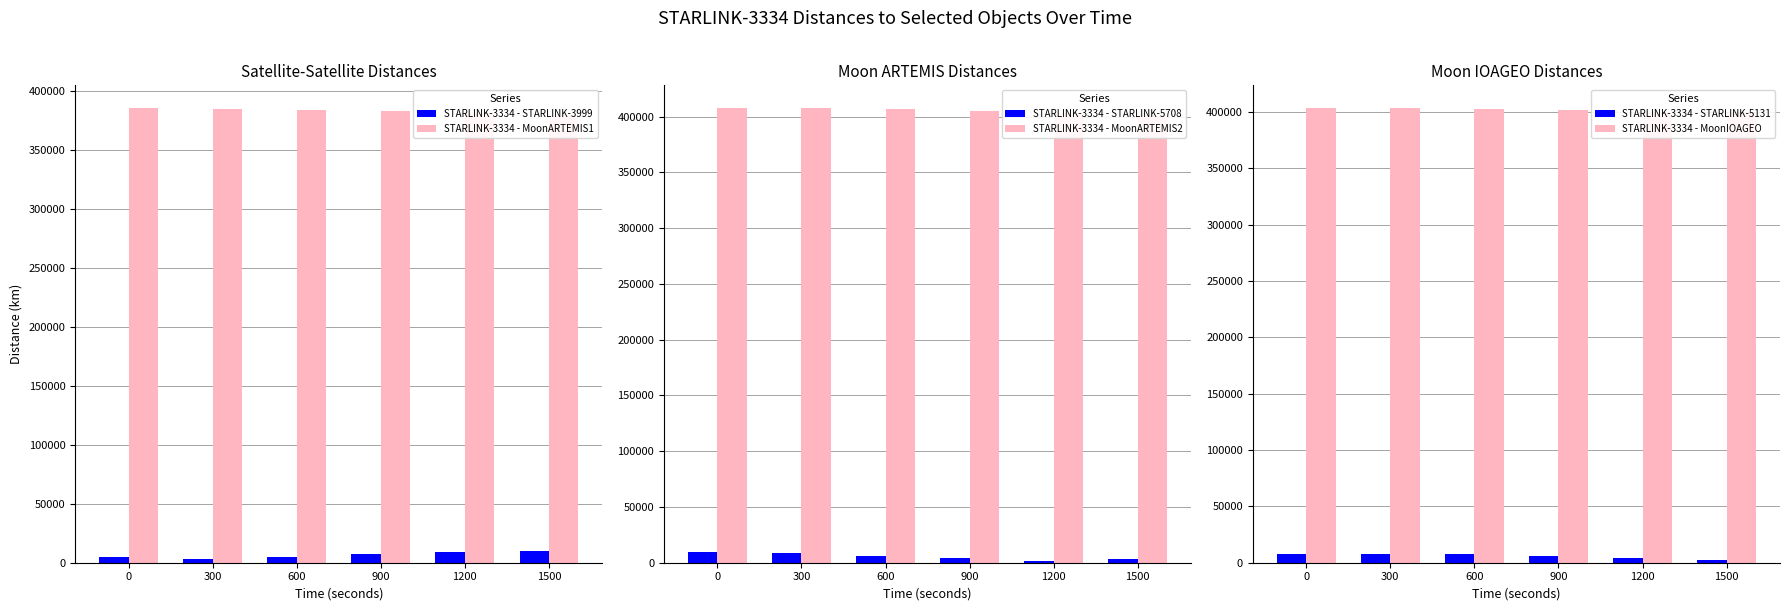

Does the chart contain any negative values?

No